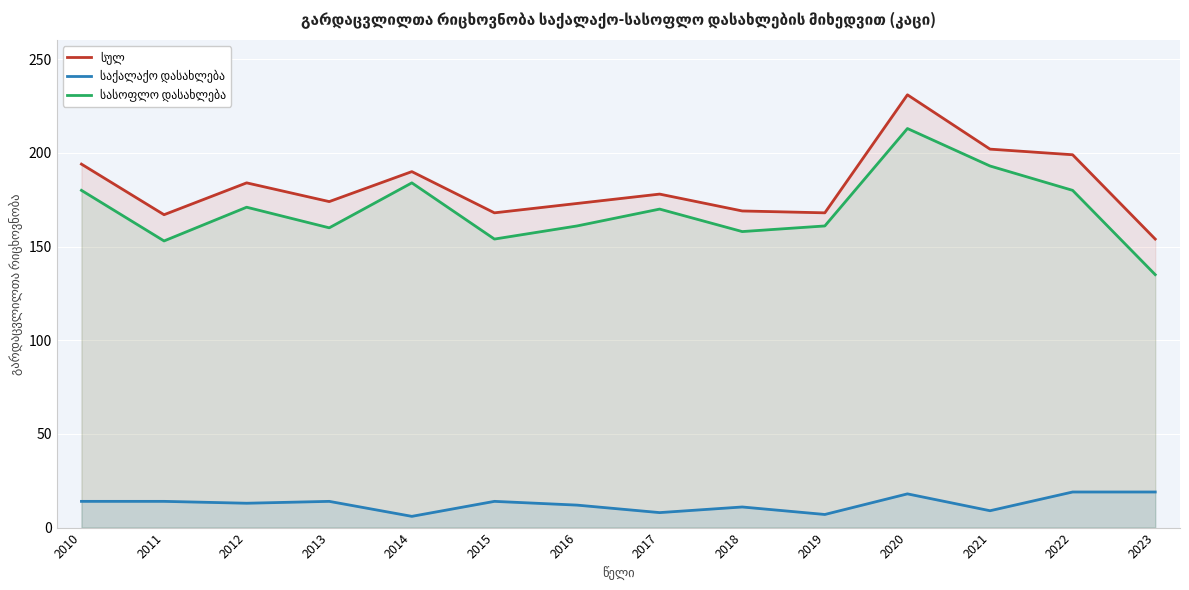

At 2016, list the series in order from largest to smallest.

სულ, სასოფლო დასახლება, საქალაქო დასახლება